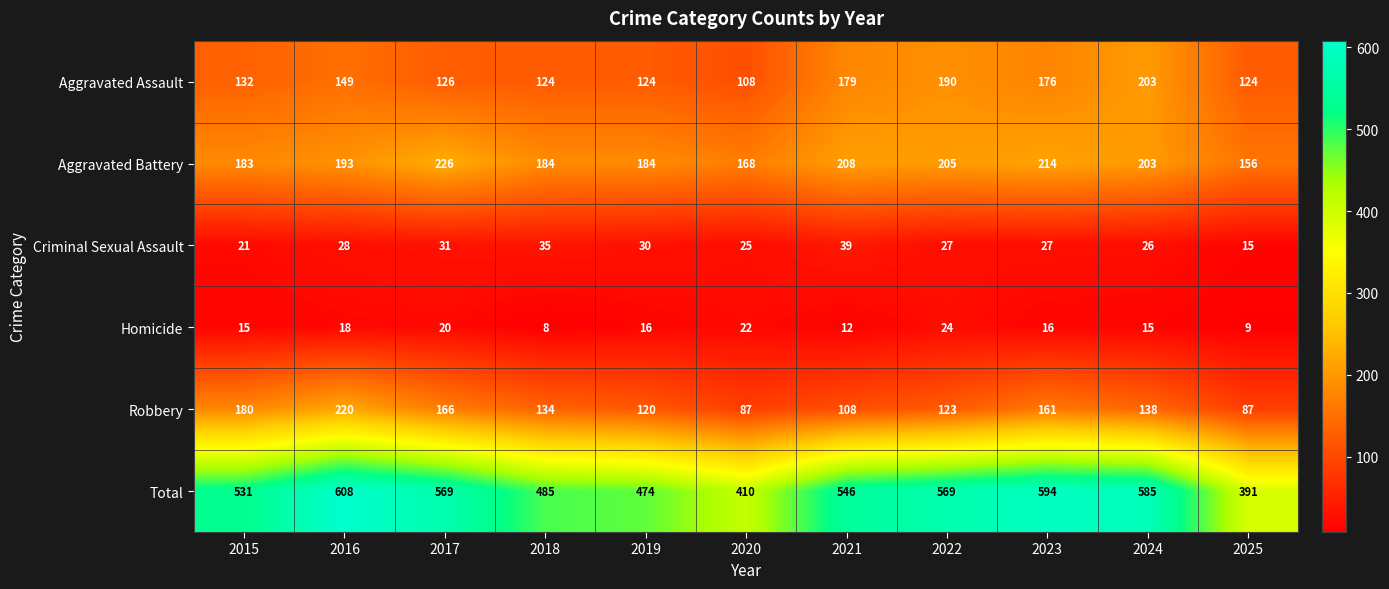

Which series changed the most between 2020 and 2021?

Total